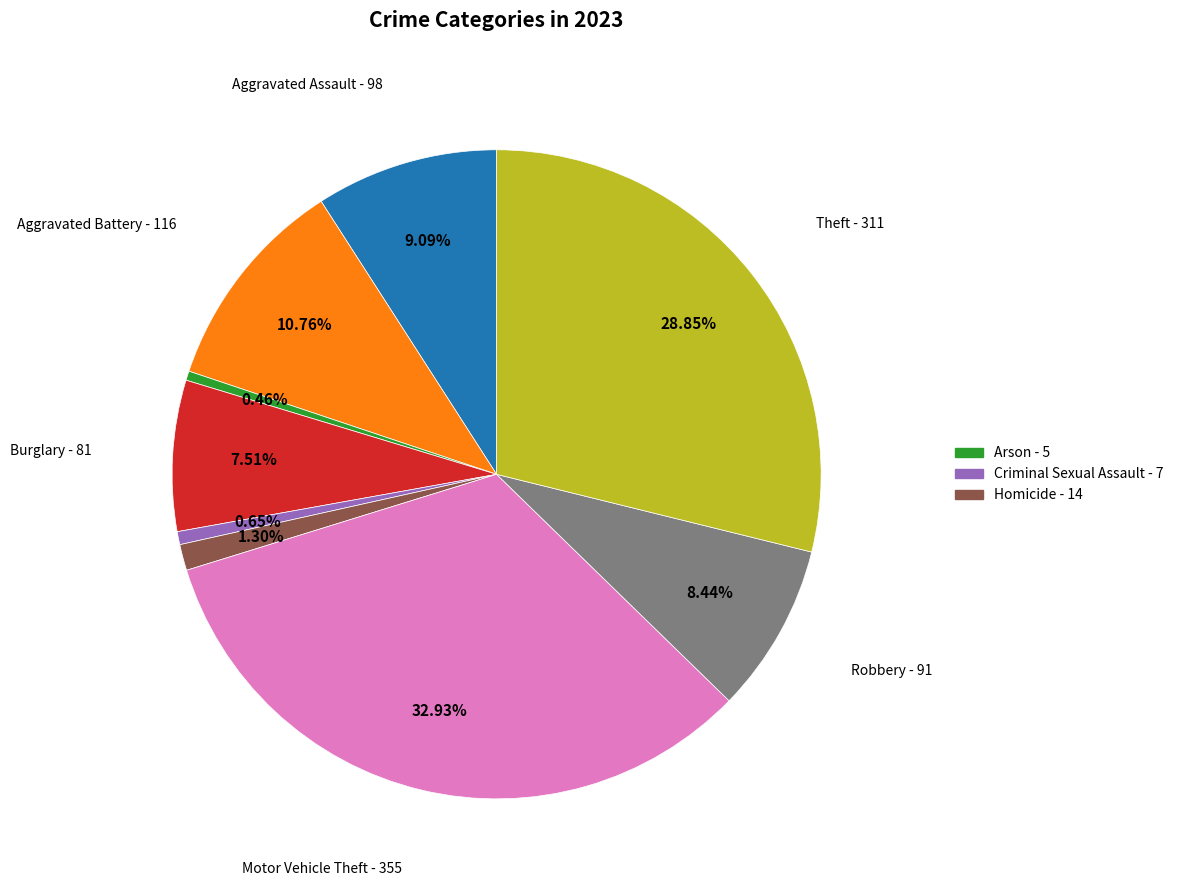

Is there a majority slice in this chart?

No